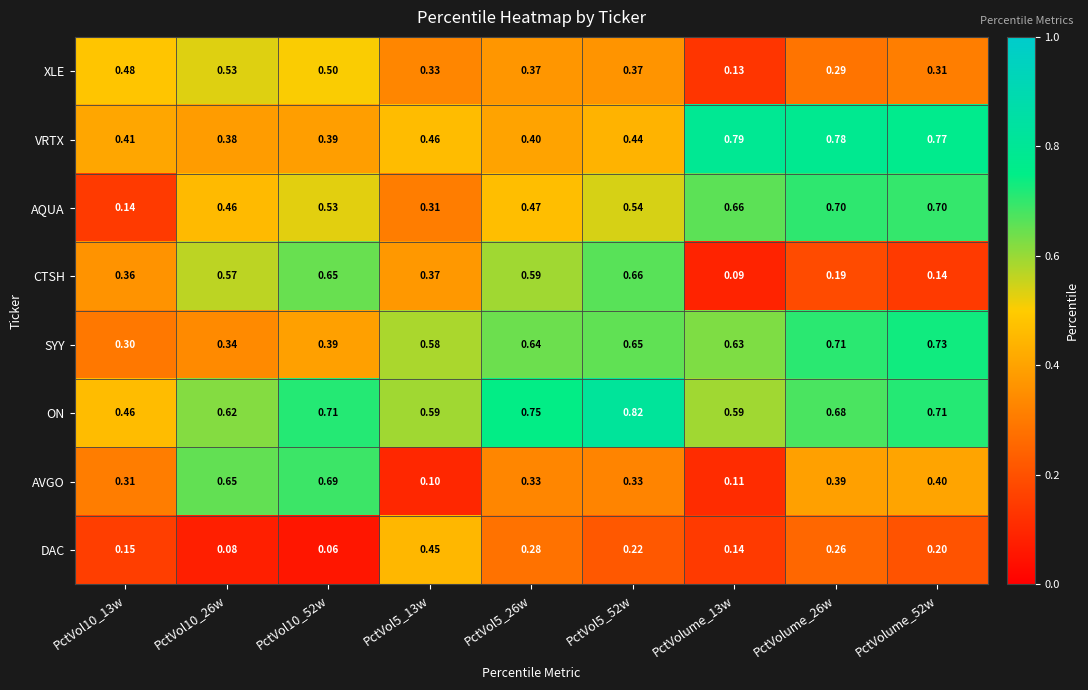

Which series has the largest total across all categories?

ON